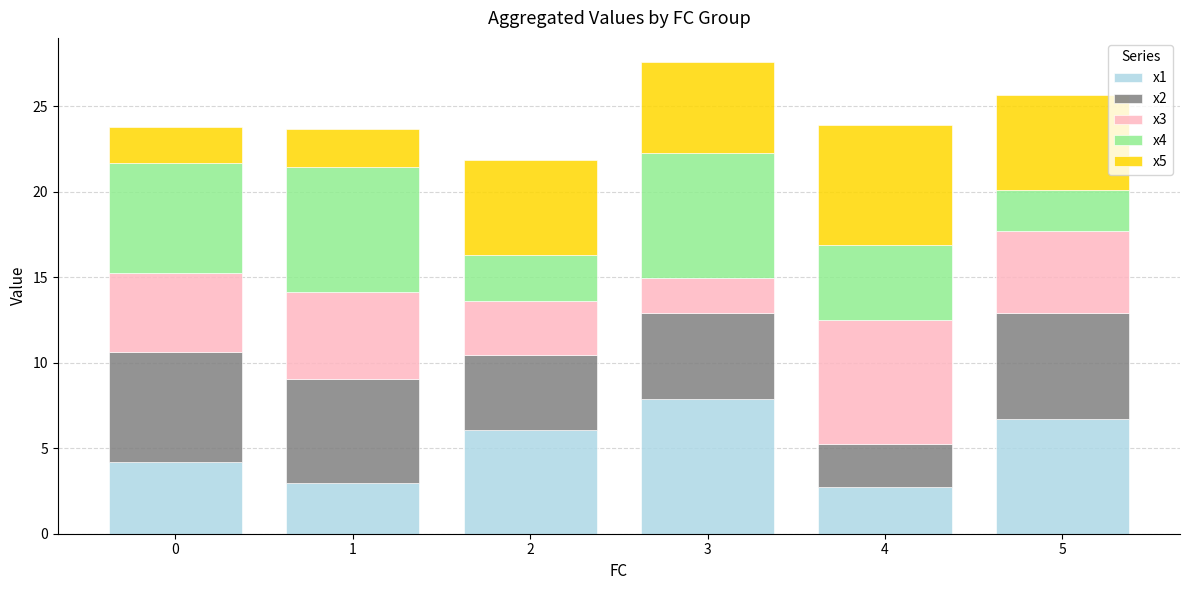

What is the total value across all series at 0?

23.8